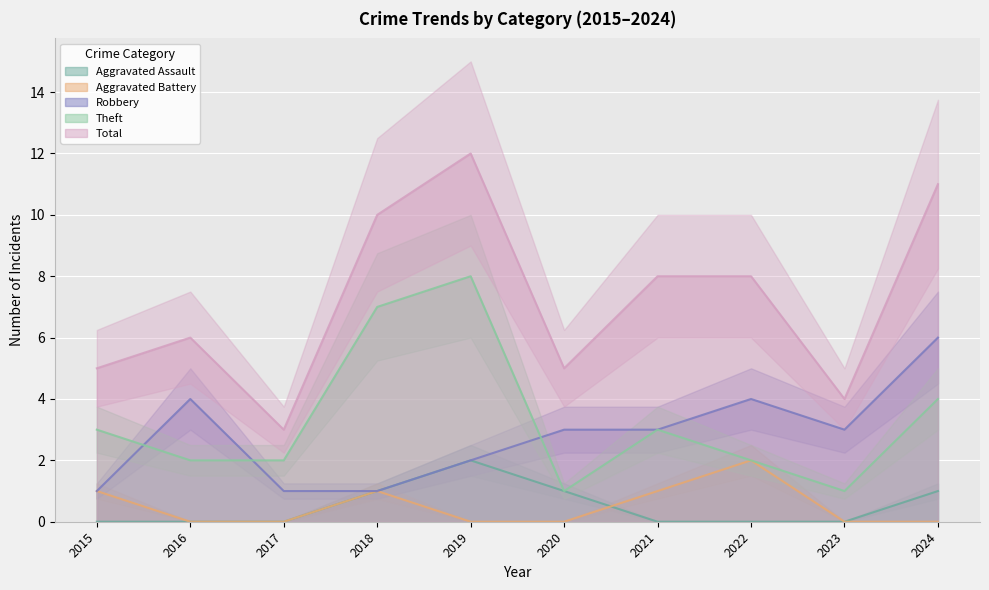

Reading left to right, transcribe all the data shown in this chart.

Aggravated Assault: 0	0	0	1	2	1	0	0	0	1
Aggravated Battery: 1	0	0	1	0	0	1	2	0	0
Robbery: 1	4	1	1	2	3	3	4	3	6
Theft: 3	2	2	7	8	1	3	2	1	4
Total: 5	6	3	10	12	5	8	8	4	11